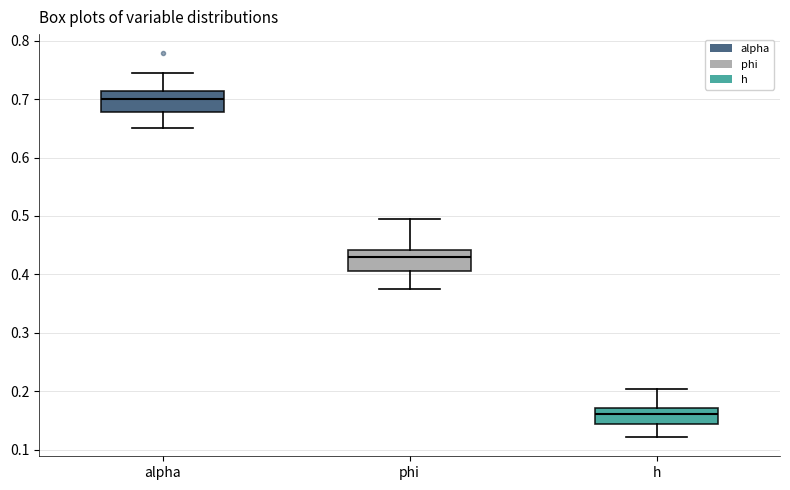

Which box has the lowest median line?

h